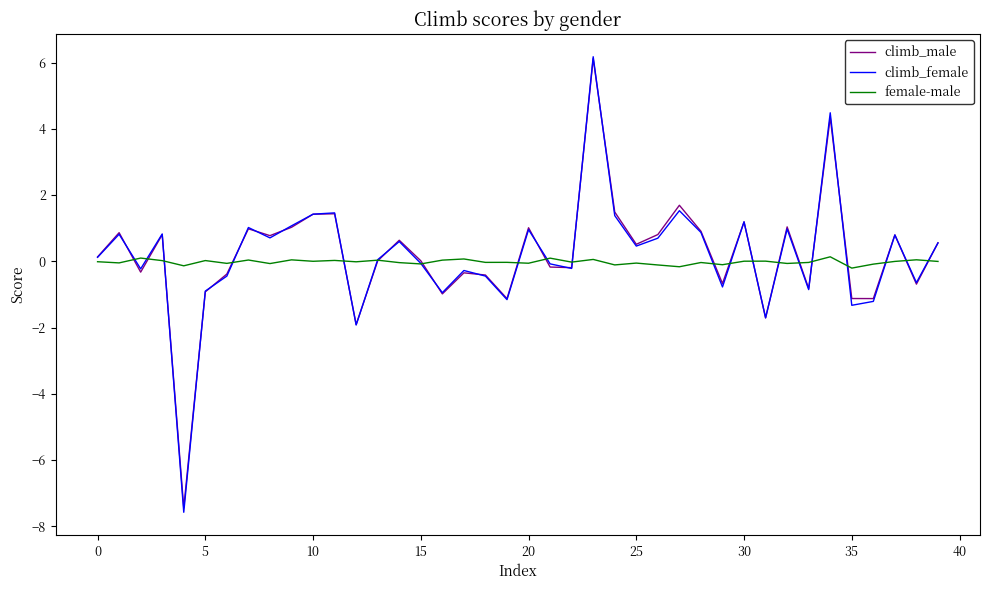

What is the maximum value shown in the chart?

6.2